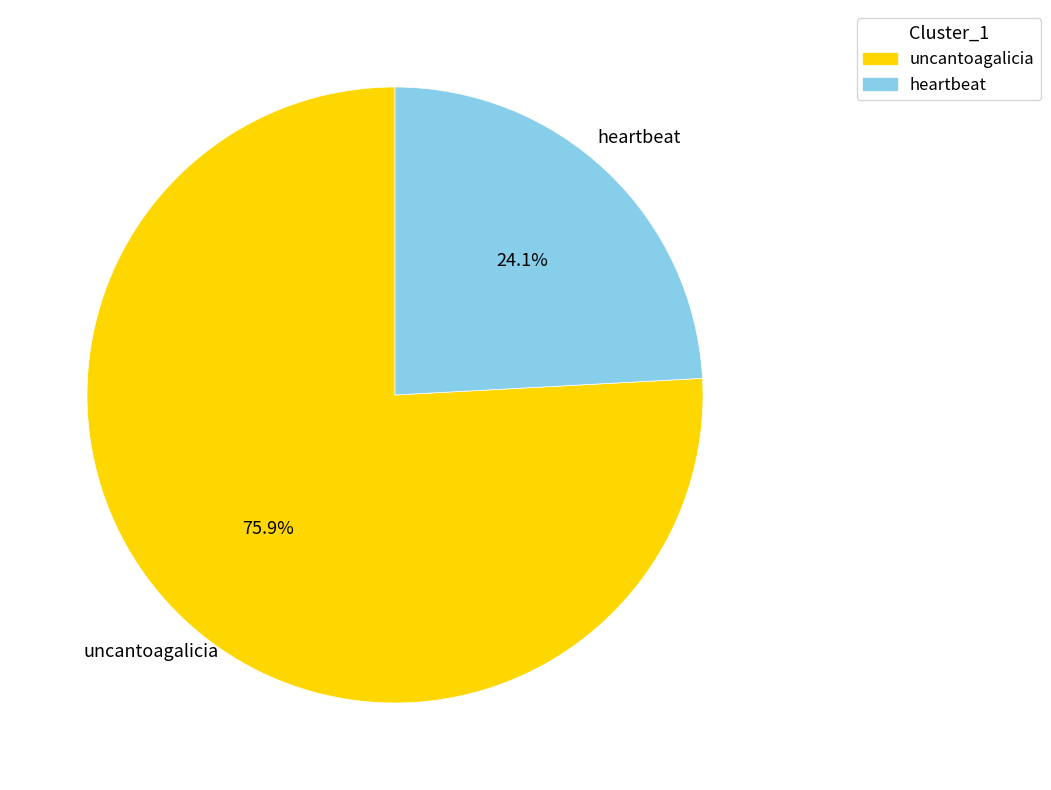

Is there a majority slice in this chart?

Yes